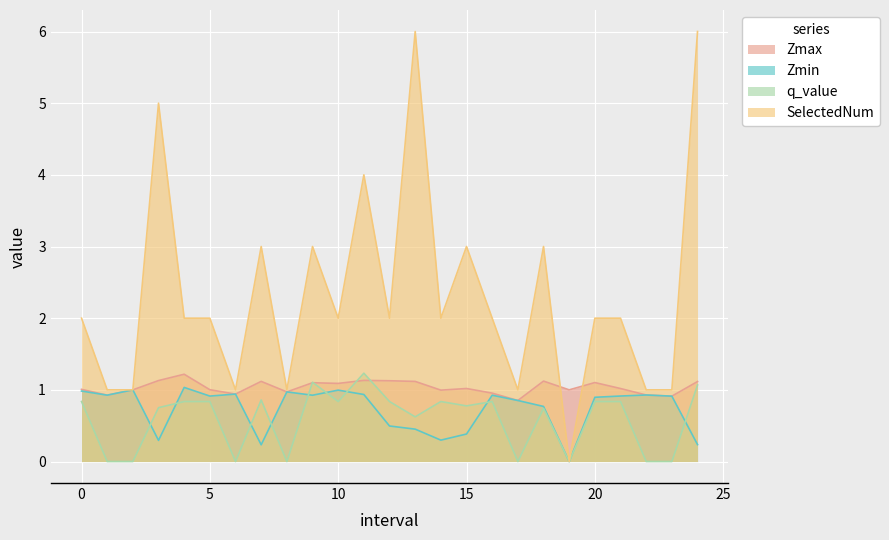

Reading left to right, what are all the values shown in this chart?

Zmax: 1.0	0.9	1.0	1.1	1.2	1.0	0.9	1.1	1.0	1.1	1.1	1.1	1.1	1.1	1.0	1.0	1.0	0.9	1.1	1.0	1.1	1.0	0.9	0.9	1.1
Zmin: 1.0	0.9	1.0	0.3	1.0	0.9	0.9	0.2	1.0	0.9	1.0	0.9	0.5	0.5	0.3	0.4	0.9	0.9	0.8	0.0	0.9	0.9	0.9	0.9	0.2
q_value: 0.8	0.0	0.0	0.8	0.8	0.8	0.0	0.9	0.0	1.1	0.8	1.2	0.8	0.6	0.8	0.8	0.8	0.0	0.7	0.0	0.8	0.8	0.0	0.0	1.1
SelectedNum: 2.0	1.0	1.0	5.0	2.0	2.0	1.0	3.0	1.0	3.0	2.0	4.0	2.0	6.0	2.0	3.0	2.0	1.0	3.0	0.0	2.0	2.0	1.0	1.0	6.0